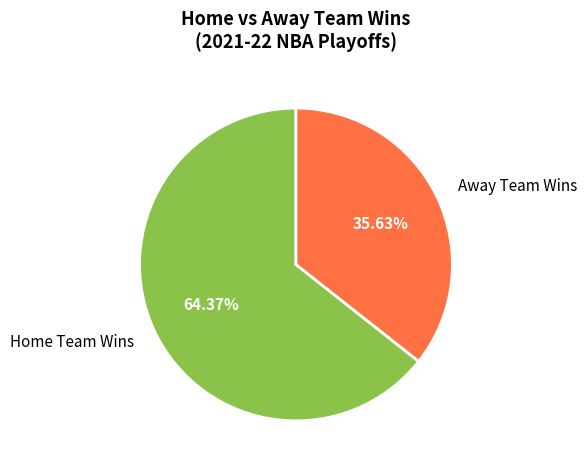

How many segments does this pie chart have?

2